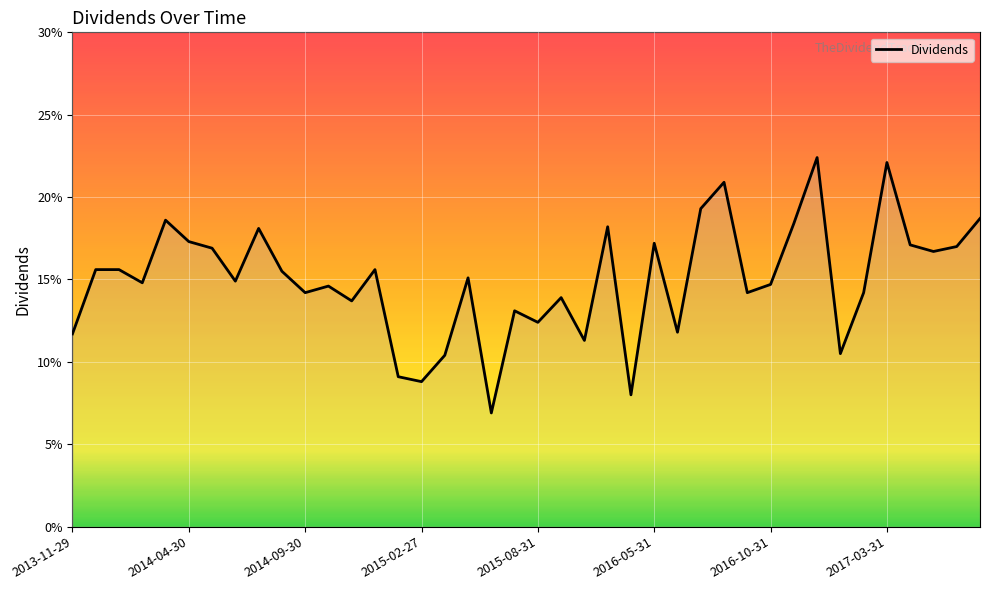

What is the maximum value shown in the chart?

0.2